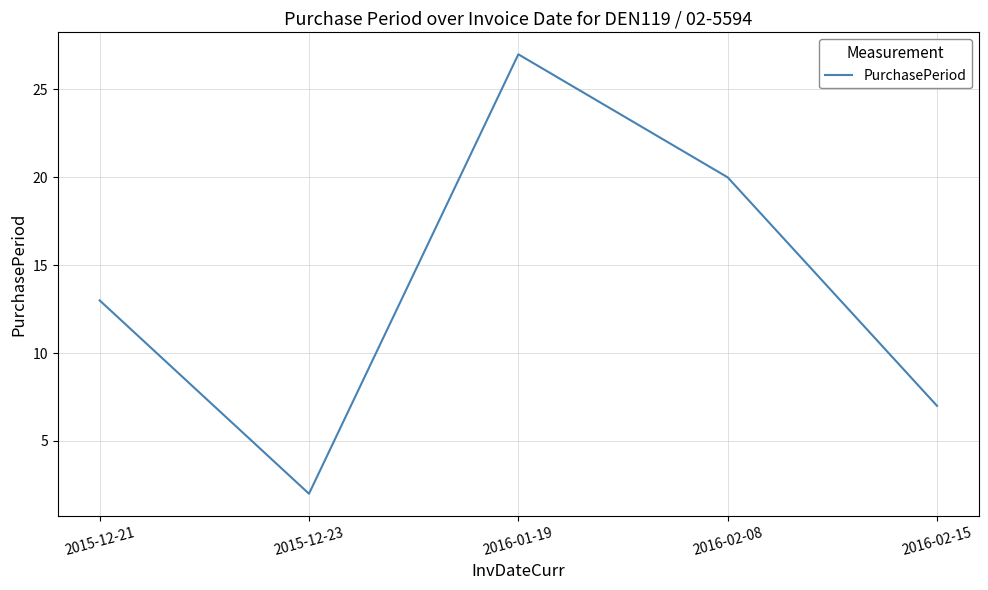

What position from the left is 2016-02-08?

4